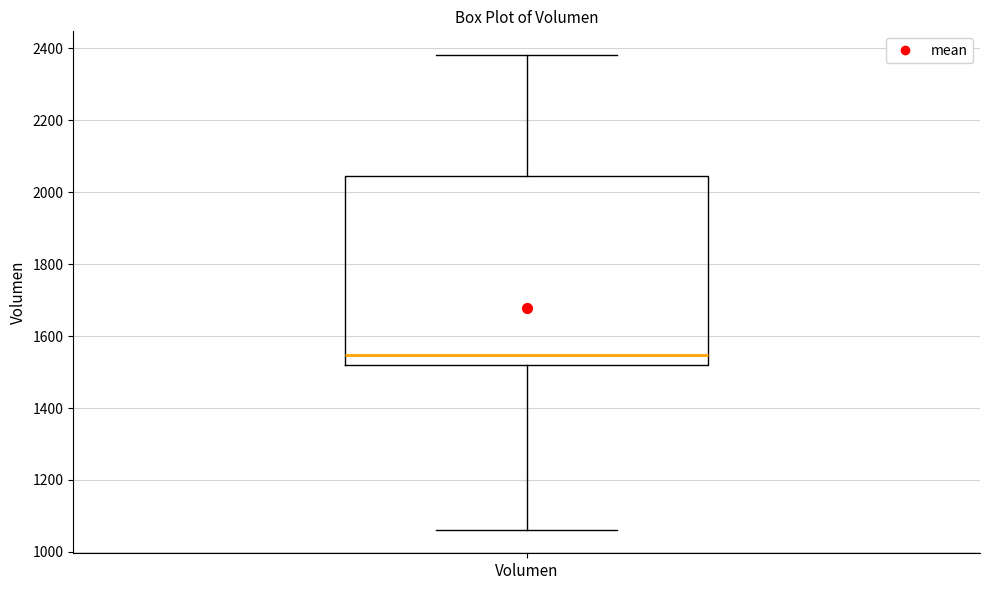

Where does the upper whisker of the box for Volumen end on the y-axis? The values are not printed on the chart, so give them approximately, as read against the axis.

2380